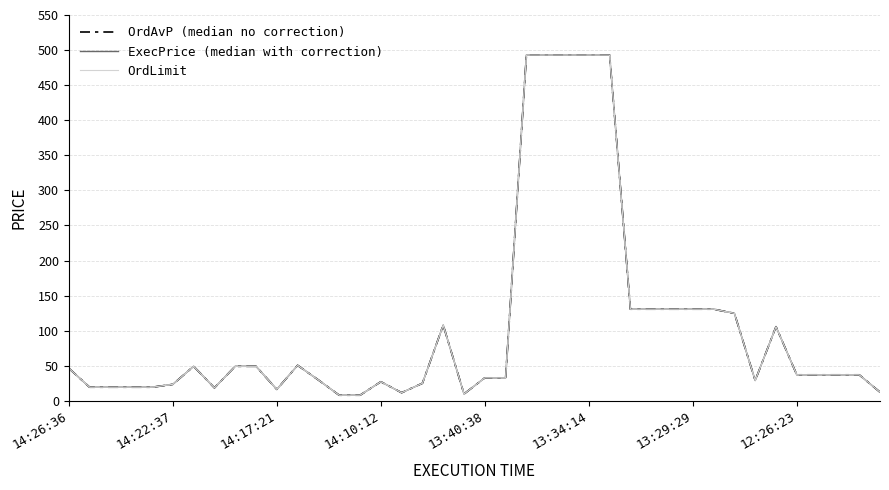

Does the chart display data point markers on the line(s)?

No